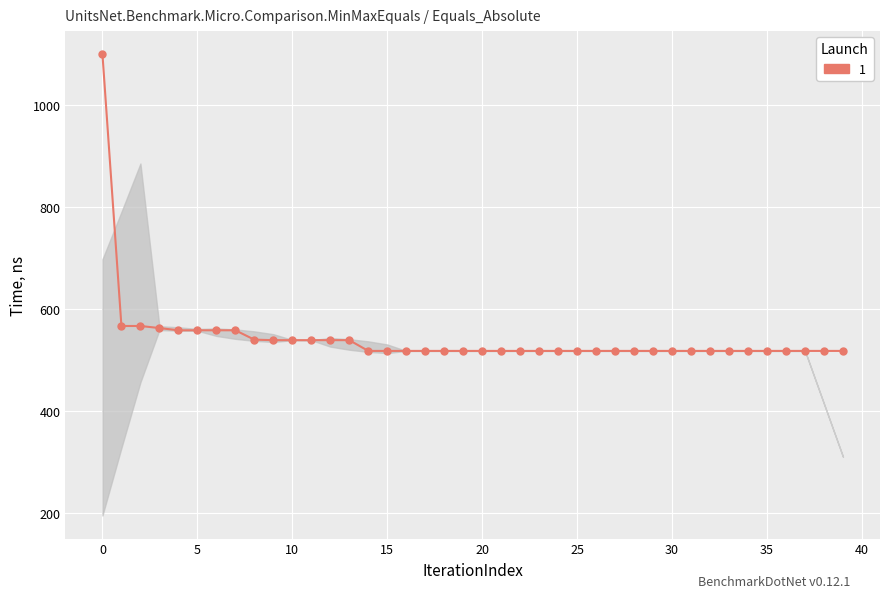

What is the difference between the maximum and minimum values?

580.9